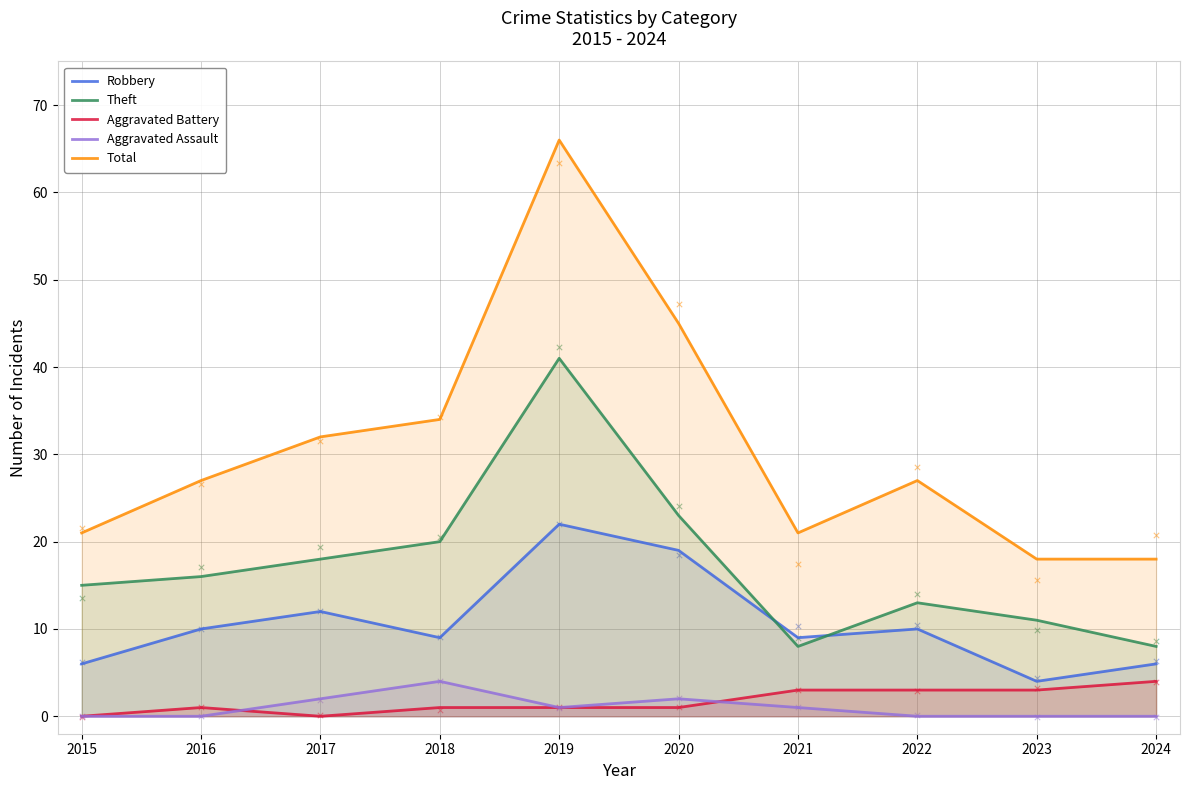

Which series has the largest total across all categories?

Total